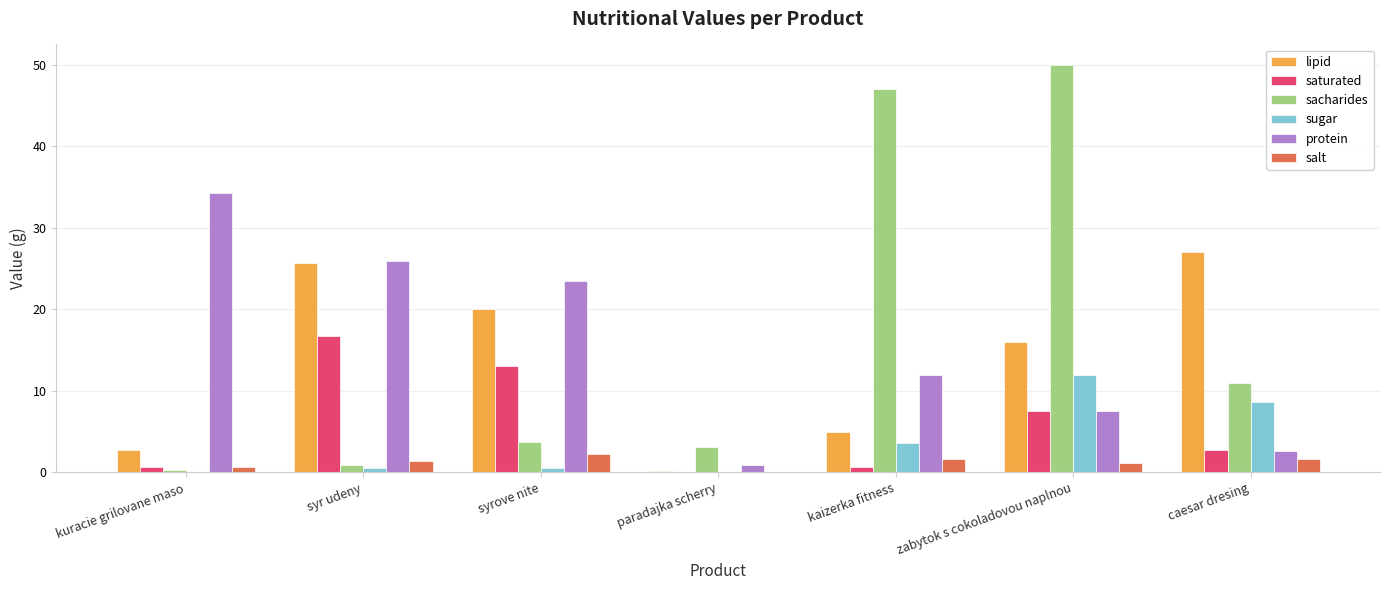

Which category has the highest value in the salt series?

syrove nite